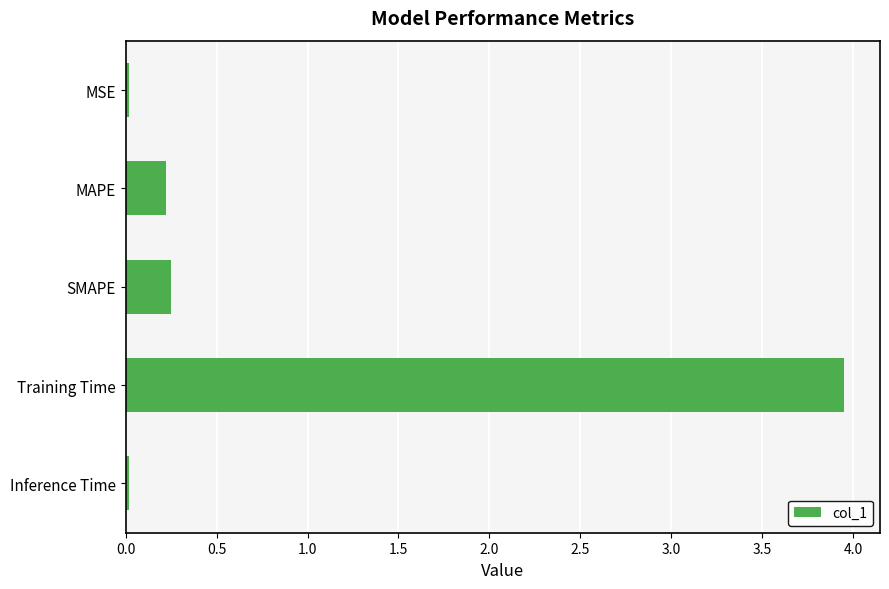

The chart shows a value of 6.8 at Training Time. True or false?

False